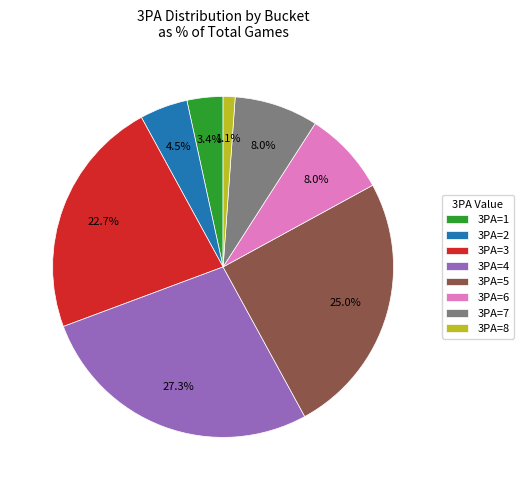

Which has a higher value, 3PA=3 or 3PA=5?

3PA=5